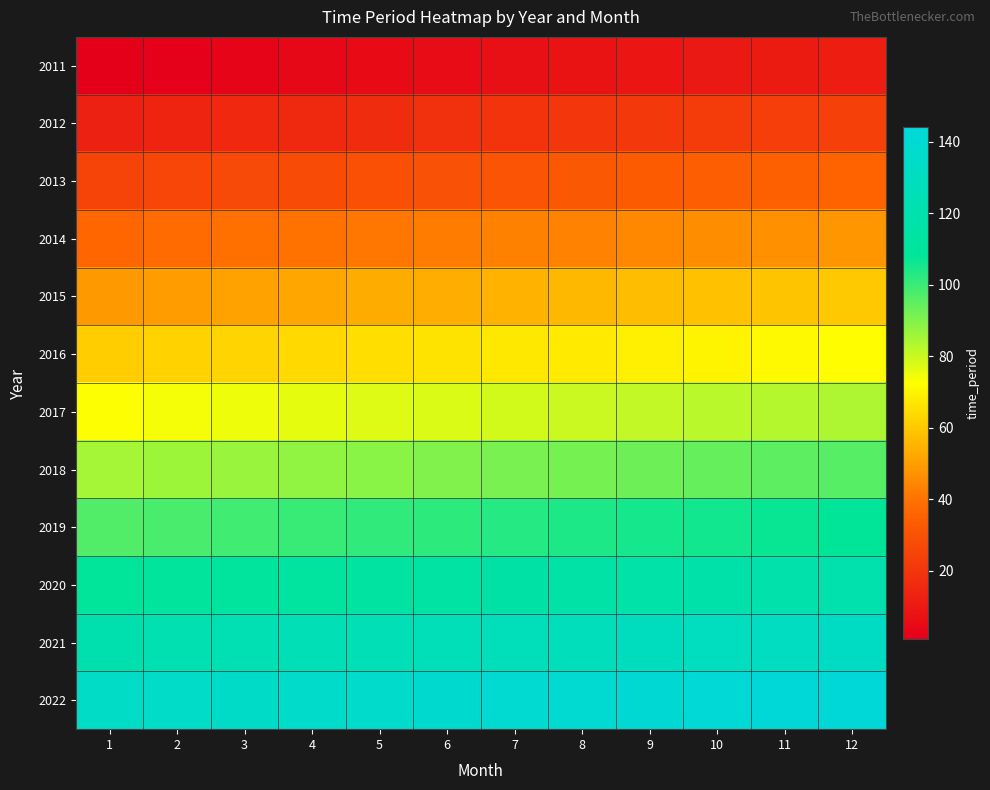

Between 1 and 5, which is larger?

5